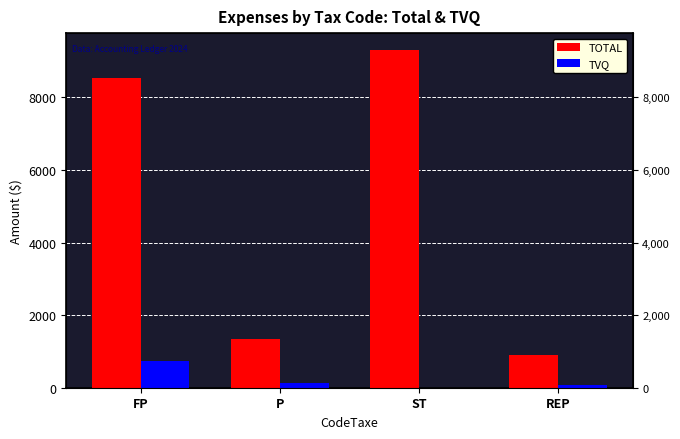

Does the chart contain any negative values?

No